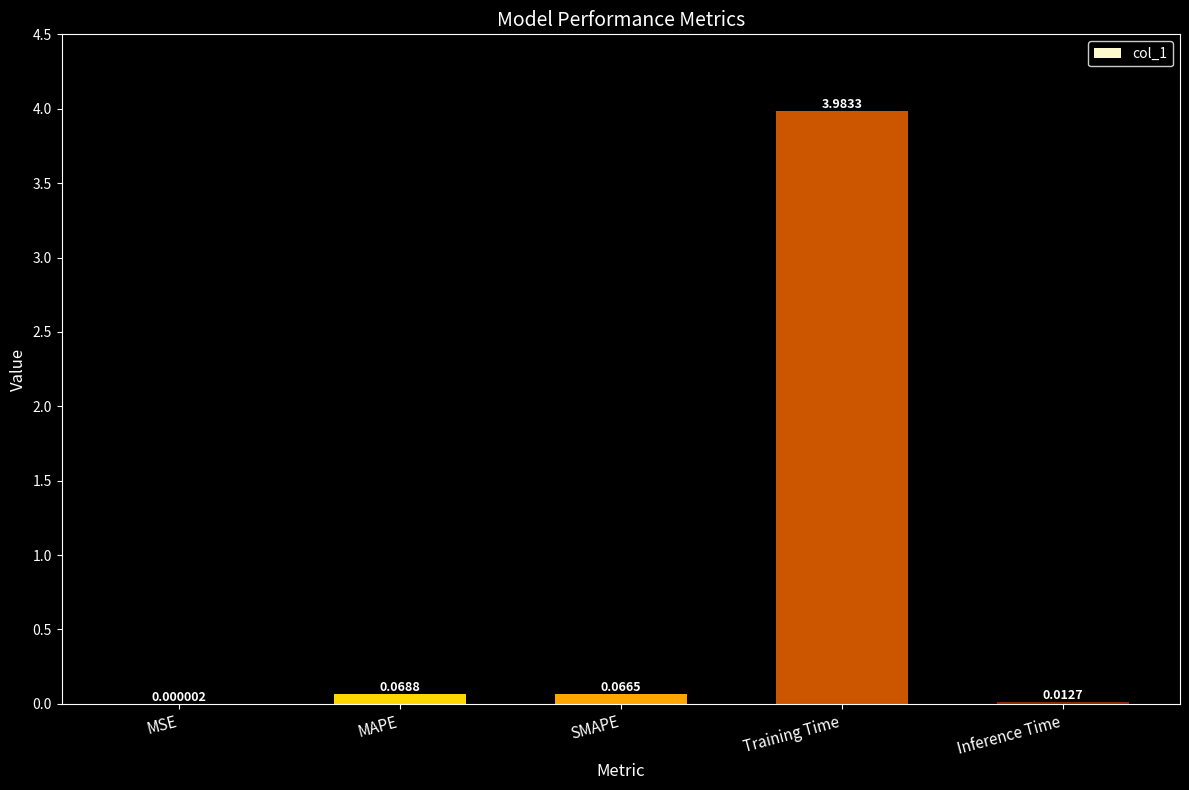

Which label corresponds to the largest value in the chart?

Training Time